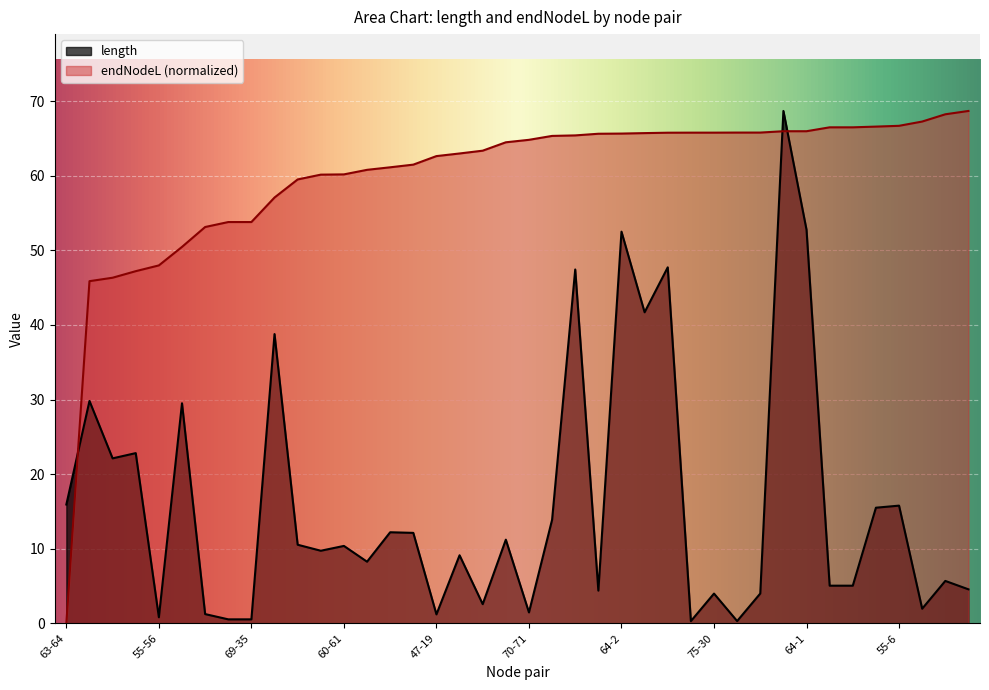

Which series has the largest range (max minus min)?

endNodeL